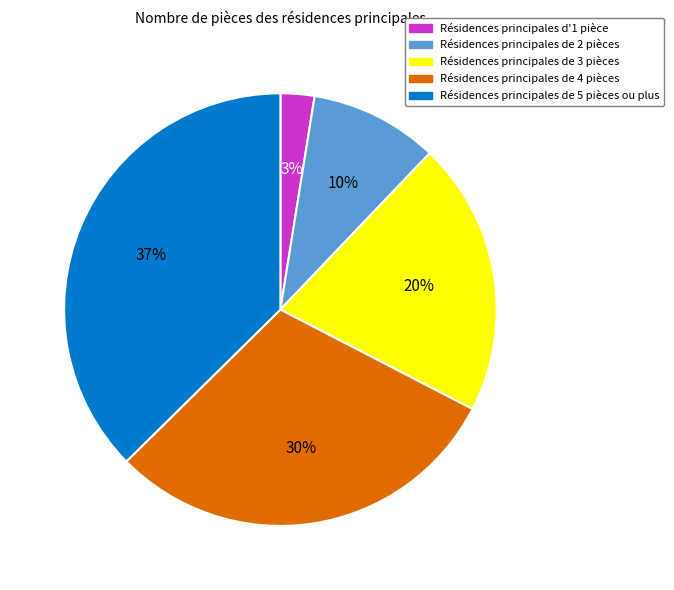

Is there a majority slice in this chart?

No